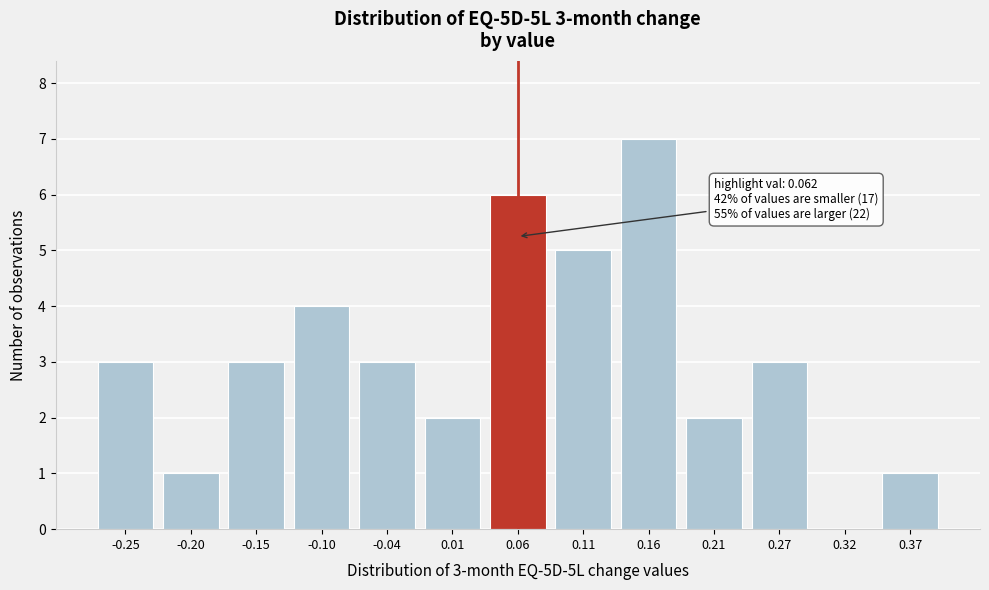

Reading right to left, transcribe all the data shown in this chart.

0.37=1	0.32=0	0.27=3	0.21=2	0.16=7	0.11=5	0.06=6	0.01=2	-0.04=3	-0.10=4	-0.15=3	-0.20=1	-0.25=3